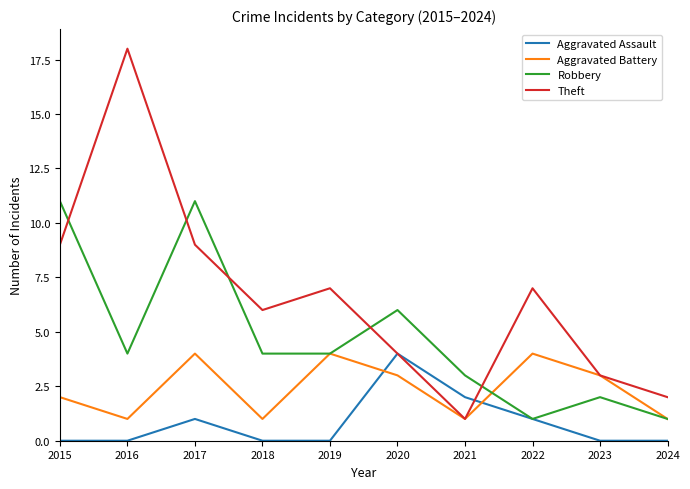

Reading left to right, extract all data points from this chart.

Aggravated Assault: 0	0	1	0	0	4	2	1	0	0
Aggravated Battery: 2	1	4	1	4	3	1	4	3	1
Robbery: 11	4	11	4	4	6	3	1	2	1
Theft: 9	18	9	6	7	4	1	7	3	2